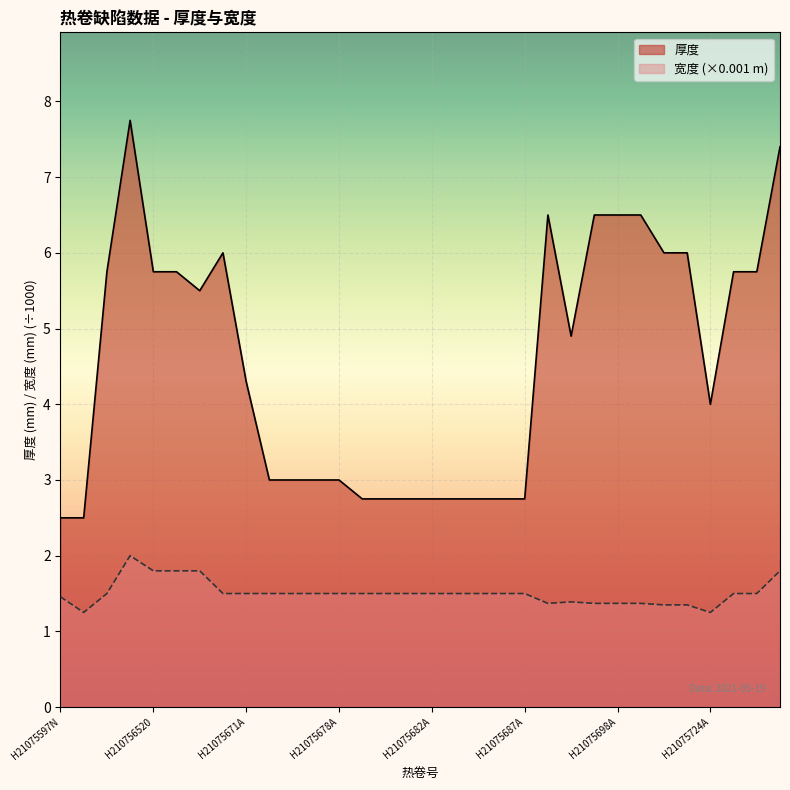

What is the value of the 厚度 point at the 31st from the left?

5.8